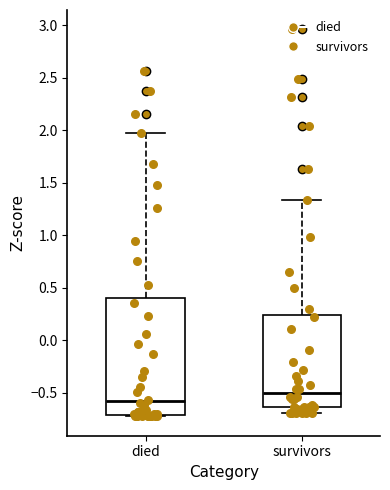

Comparing the boxes themselves (not the whiskers), which one is the tallest?

died